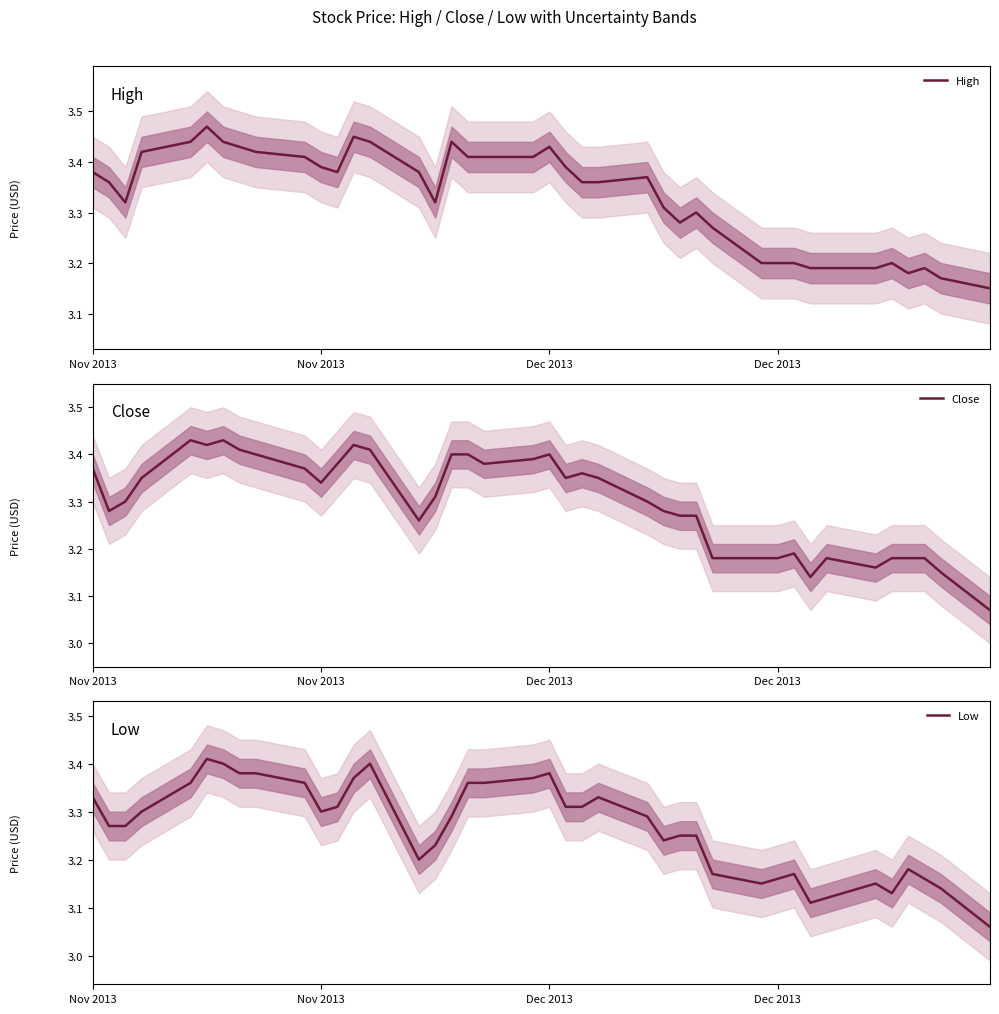

Which series has the largest total across all categories?

High